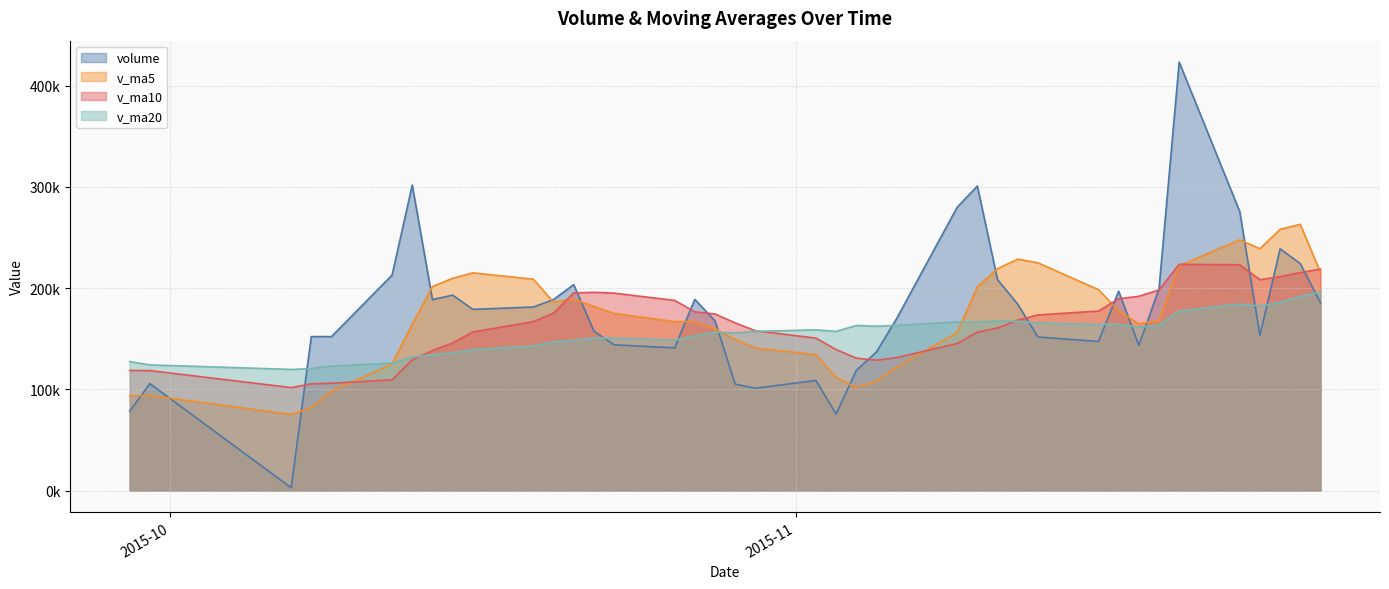

The value of volume at 2 is 338365.0. True or false?

False